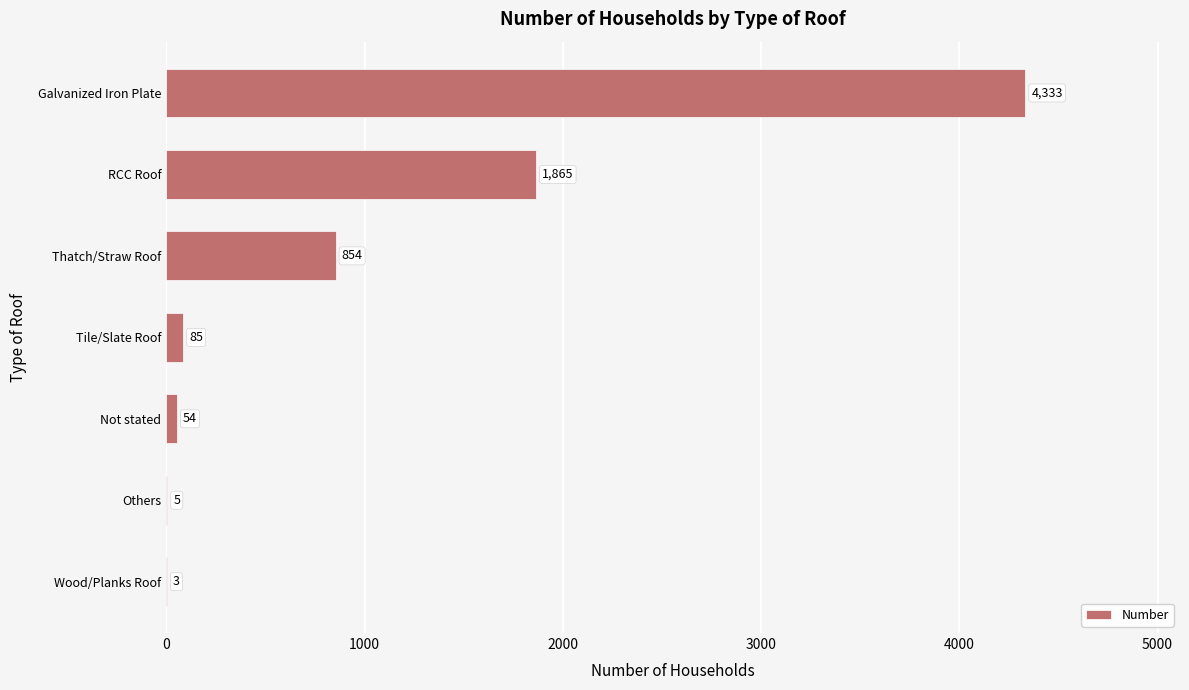

What is the approximate value at Thatch/Straw Roof, to the nearest 100?

900